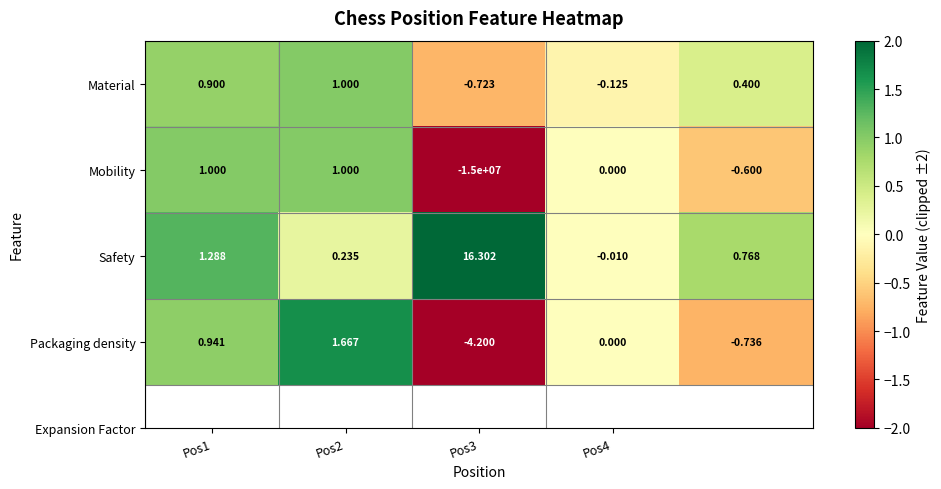

Which series has the largest total across all categories?

Safety